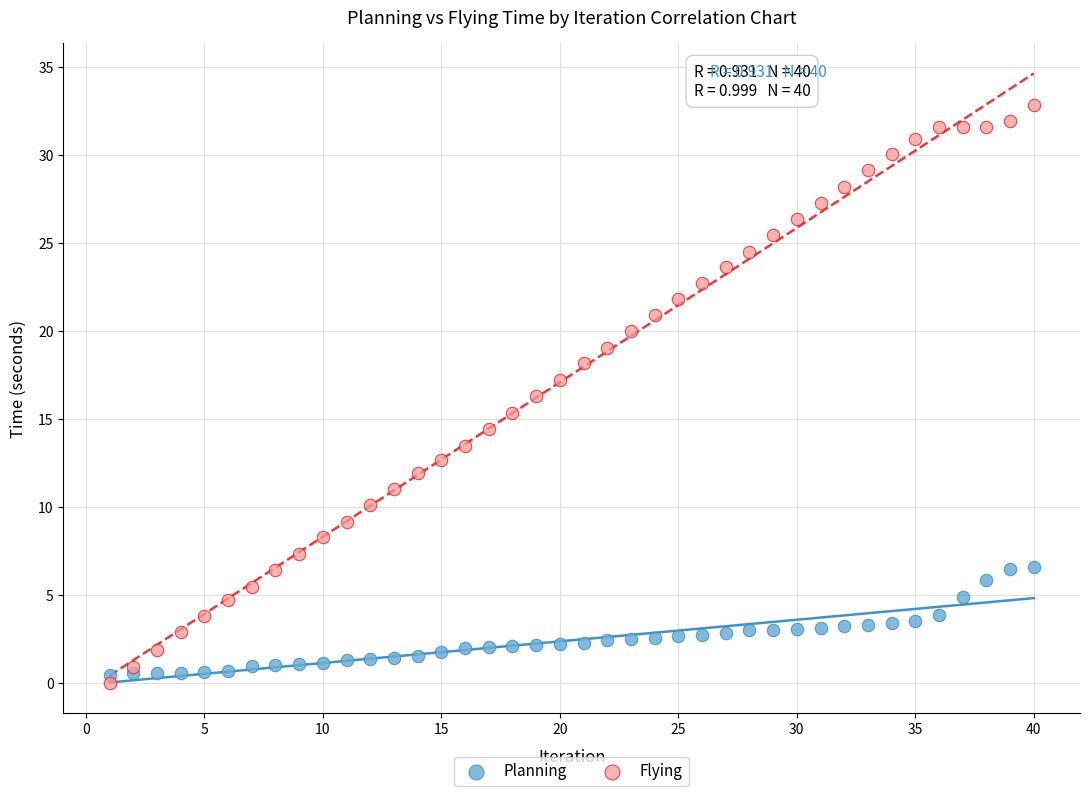

What are all the series names shown in the legend?

Planning, Flying